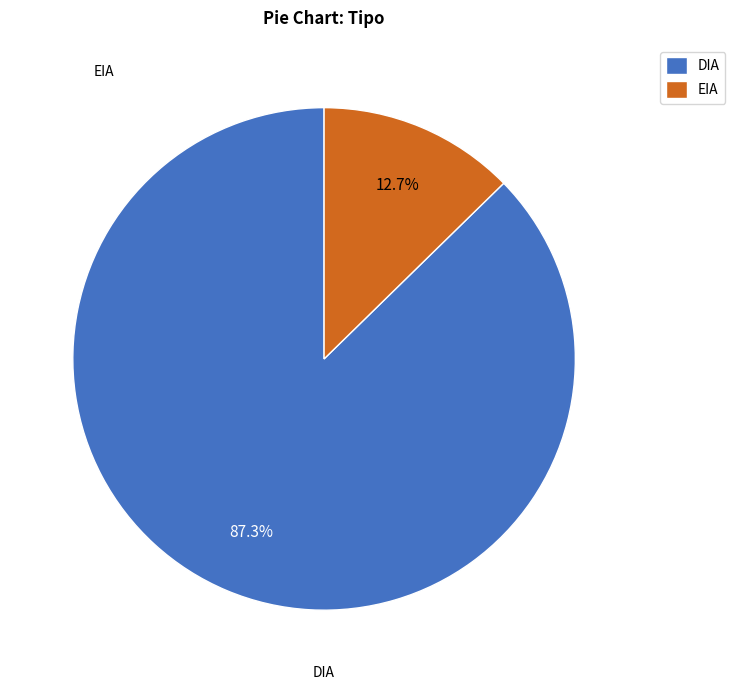

Combined, what portion of the pie is DIA and EIA?

100.0%